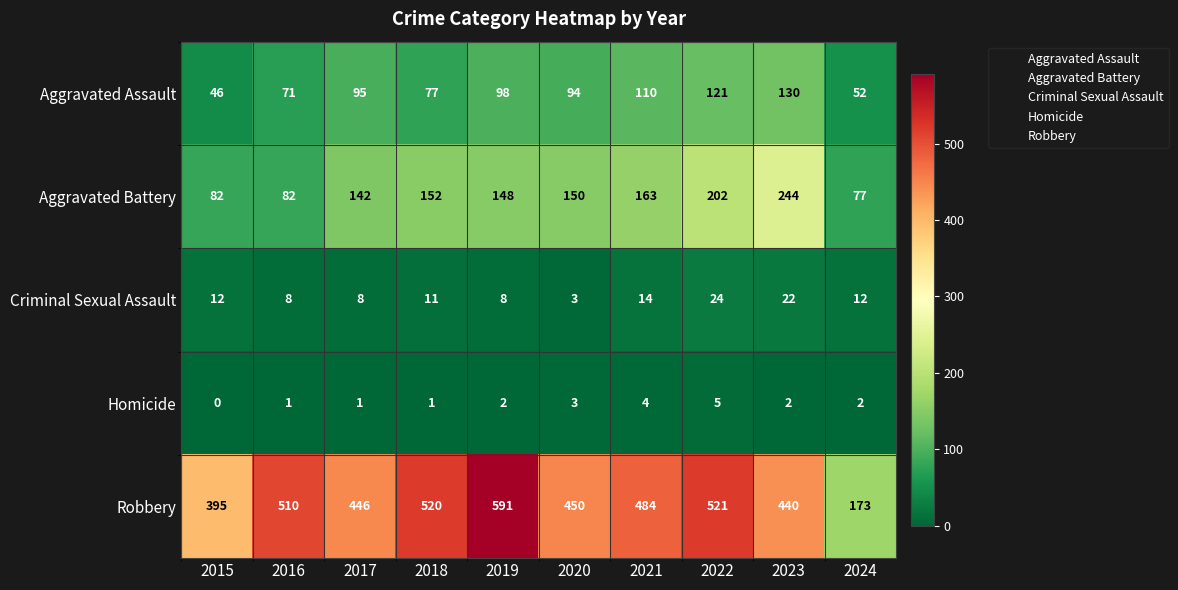

What is the difference between the Robbery values at 2021 and 2017?

38